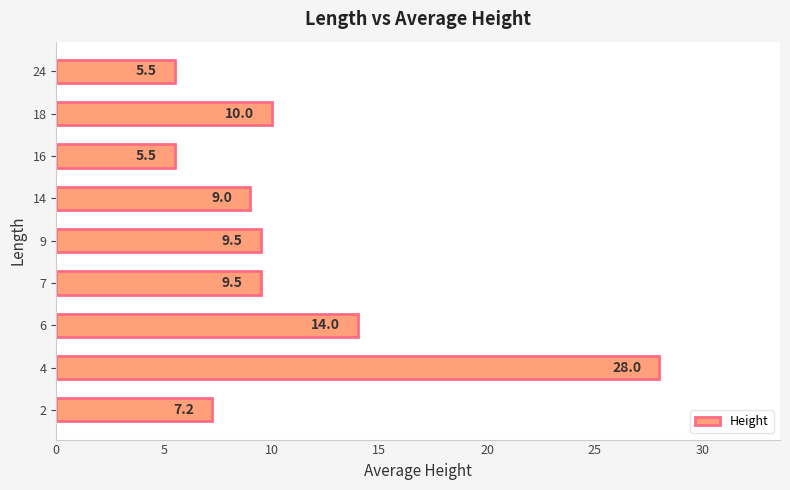

Where is the data nearest to the value 16?

6